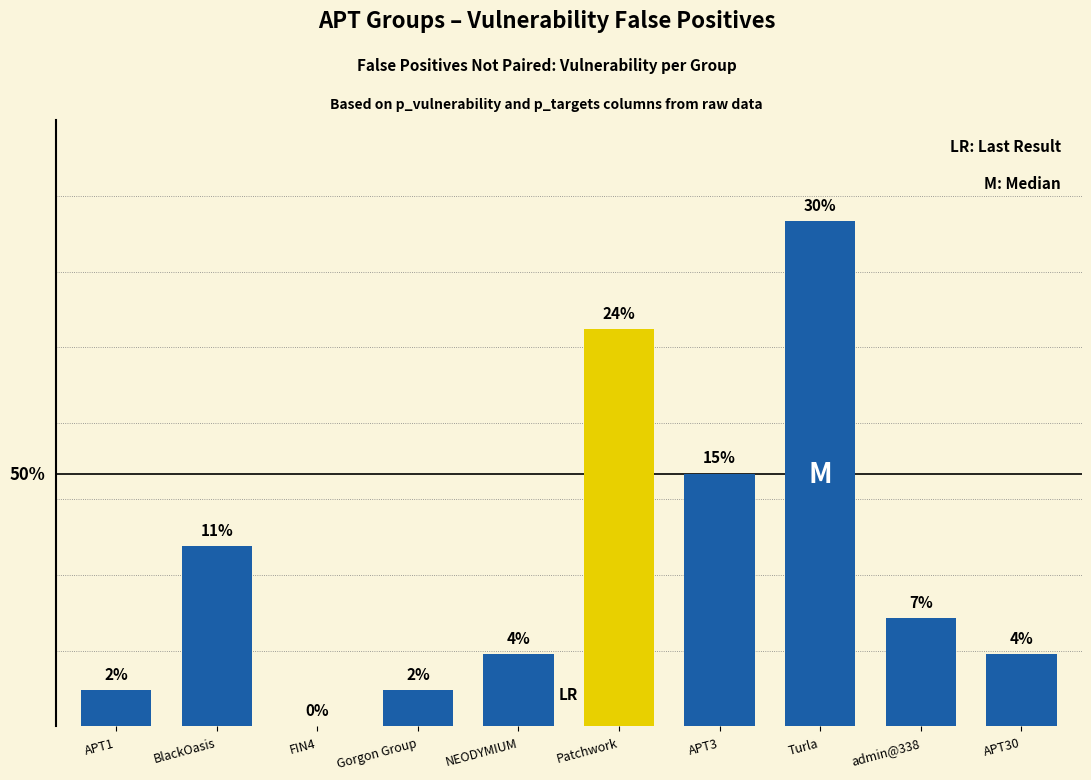

How many data points are above 6?

5